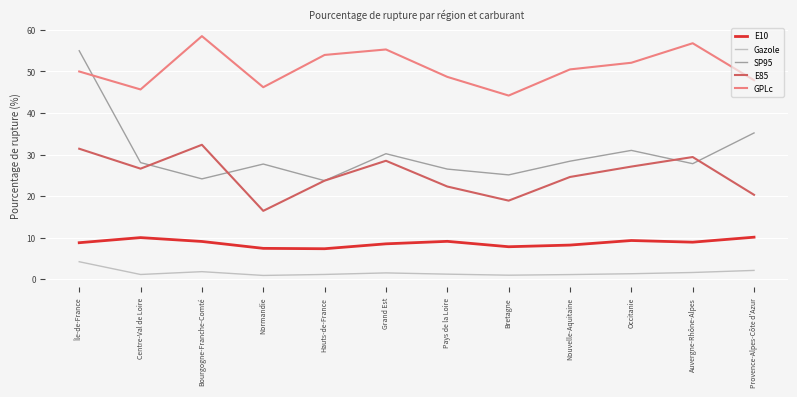

What is the difference between the highest and lowest values at Grand Est?

53.8